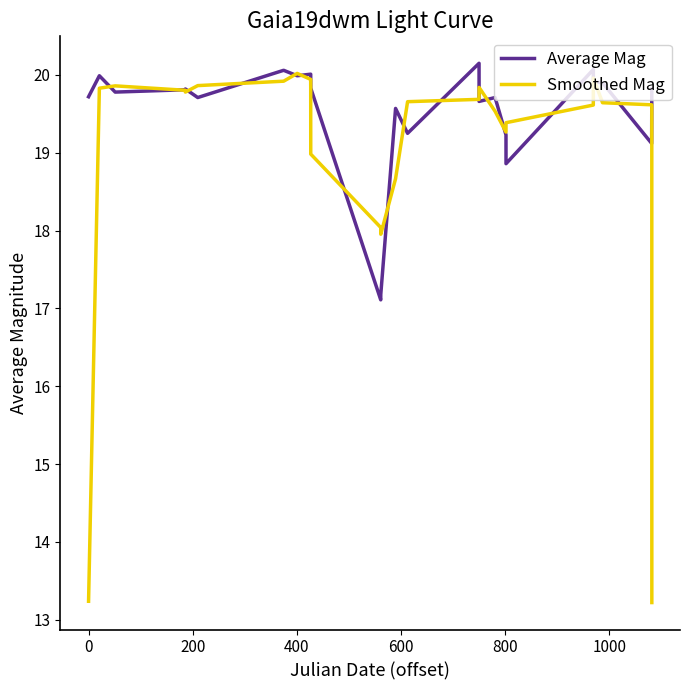

What is the highest value of the Smoothed Mag series?

20.0